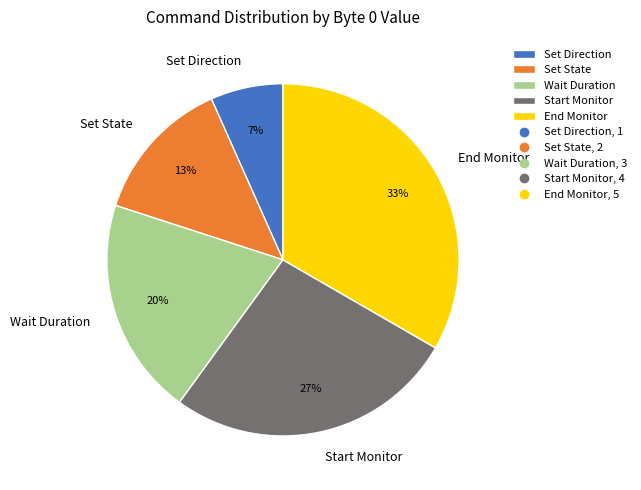

Does Set State represent more than half of the total?

No